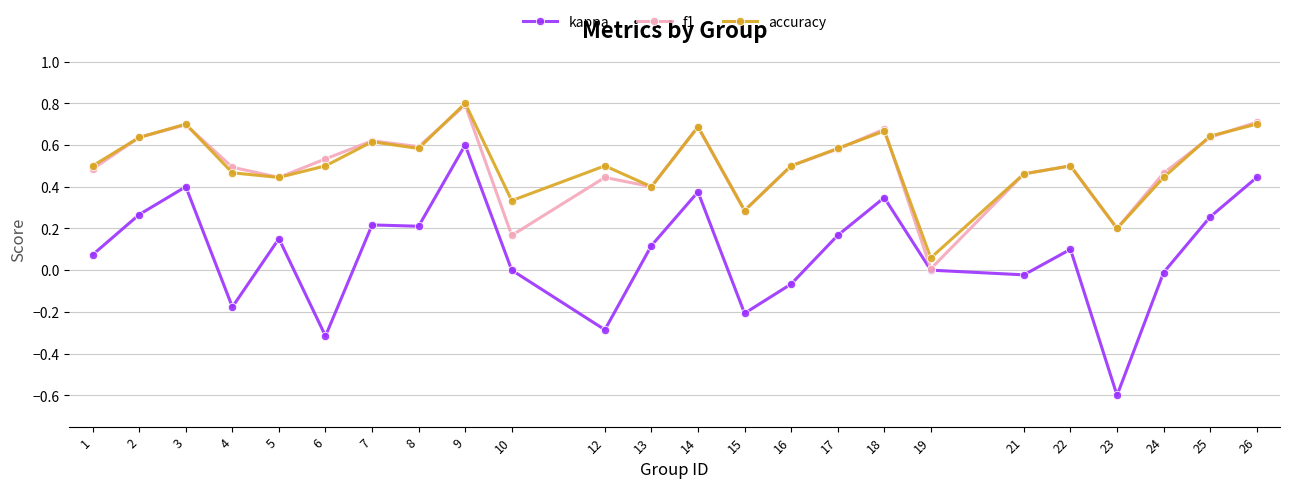

What is the maximum value shown in the chart?

0.8